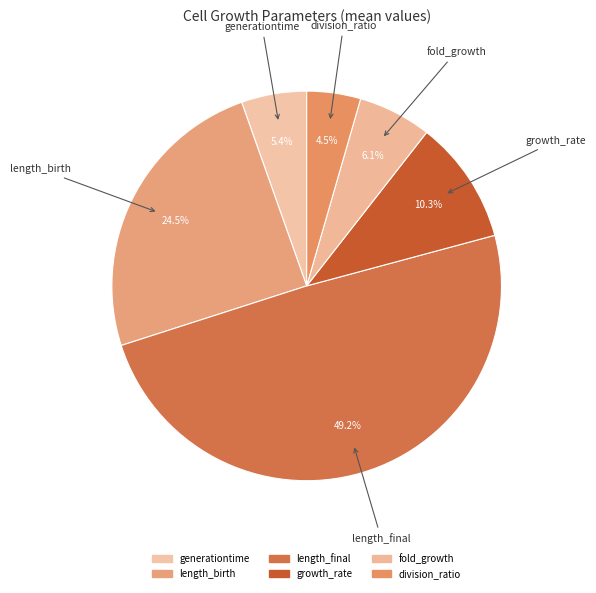

To the nearest percent, what portion does length_final represent?

49%